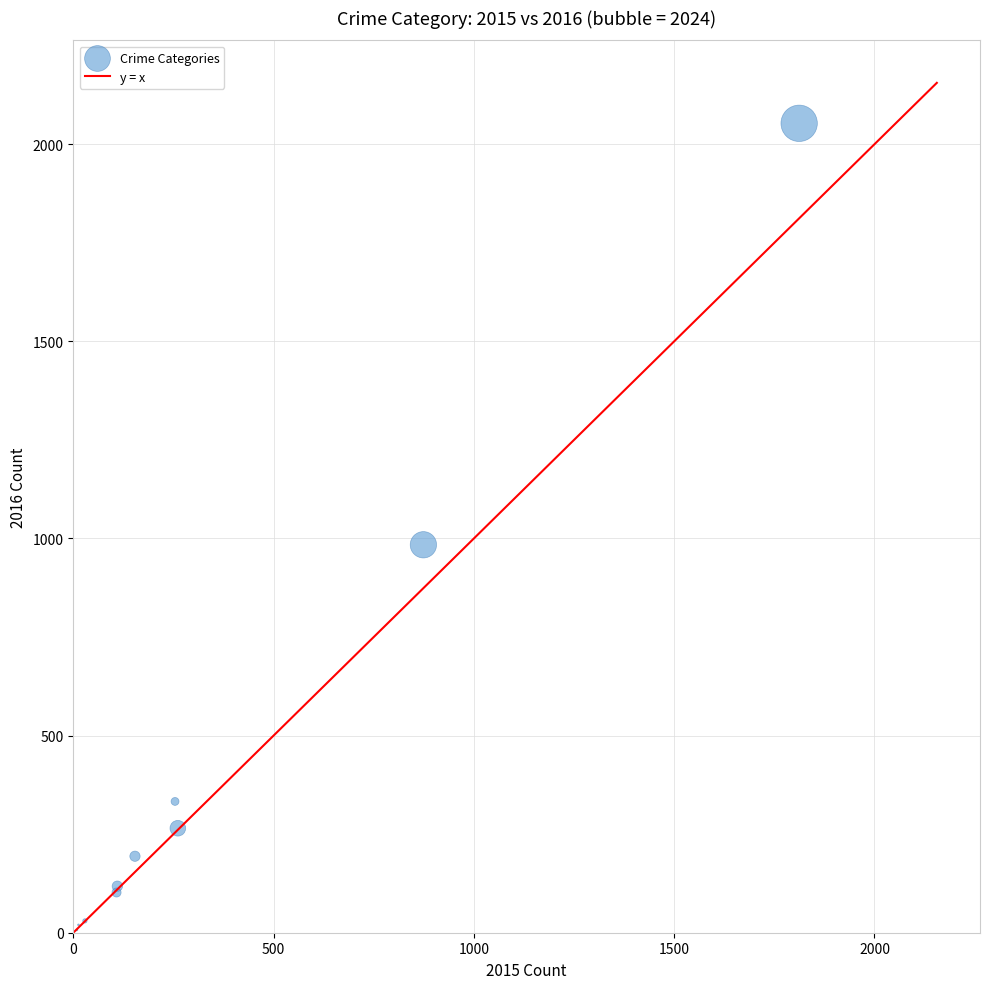

What Y value in the scatter plot is closest to 1030?

984